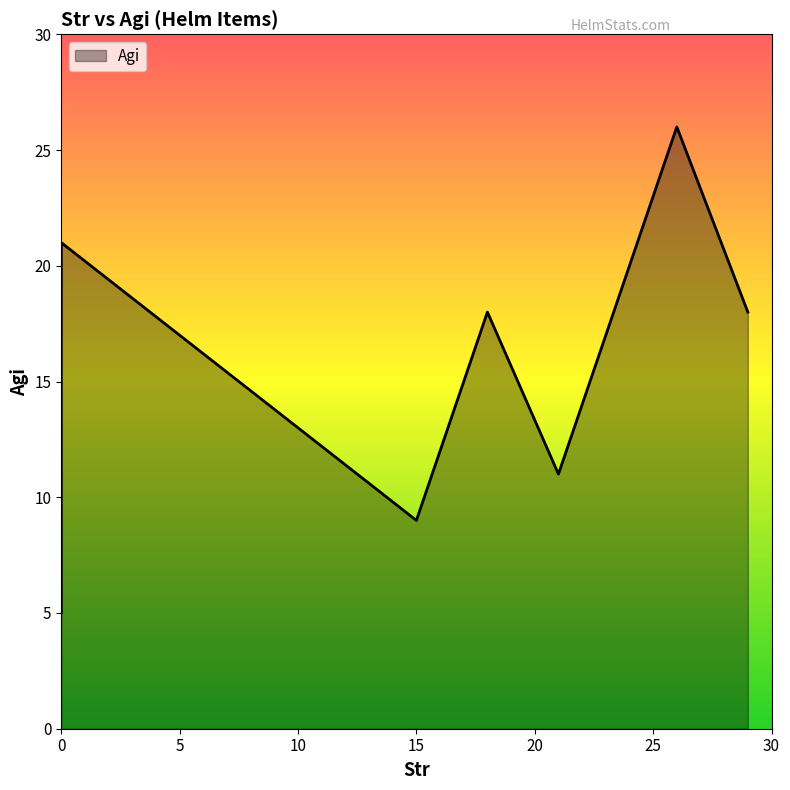

What is the greatest value displayed?

26